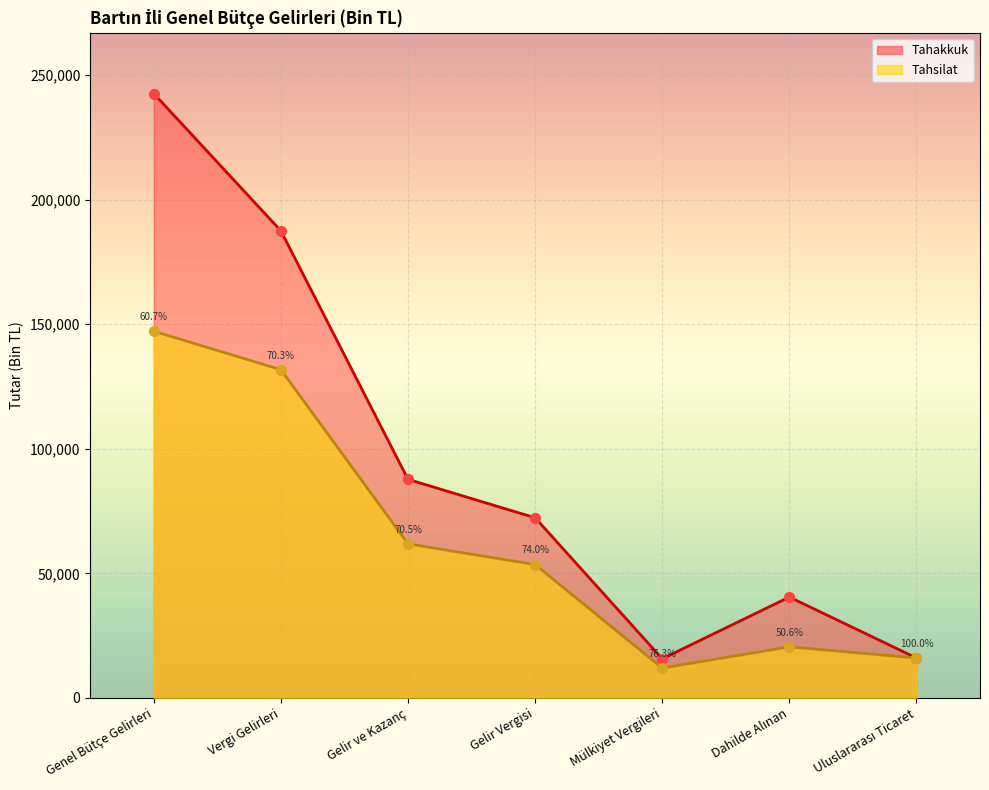

At which category is the sum across all series the highest?

Genel Bütçe Gelirleri